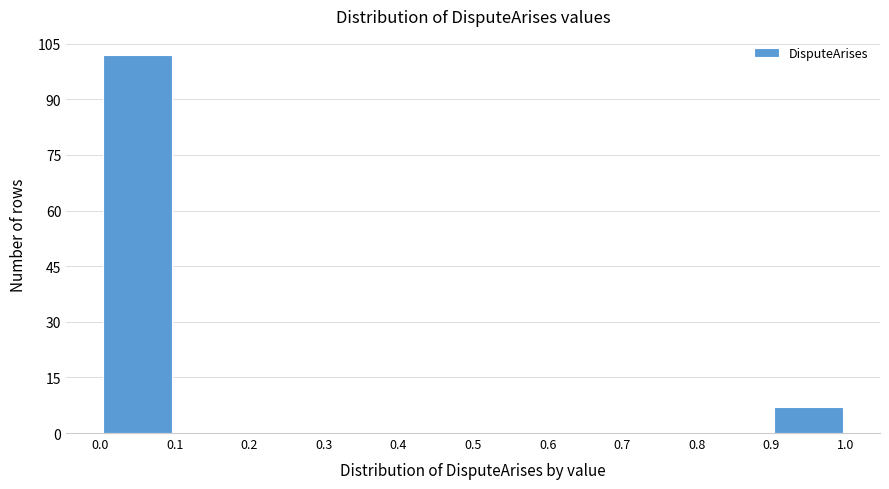

Over which range of the x-axis is the bar tallest?

0.0 to 0.1